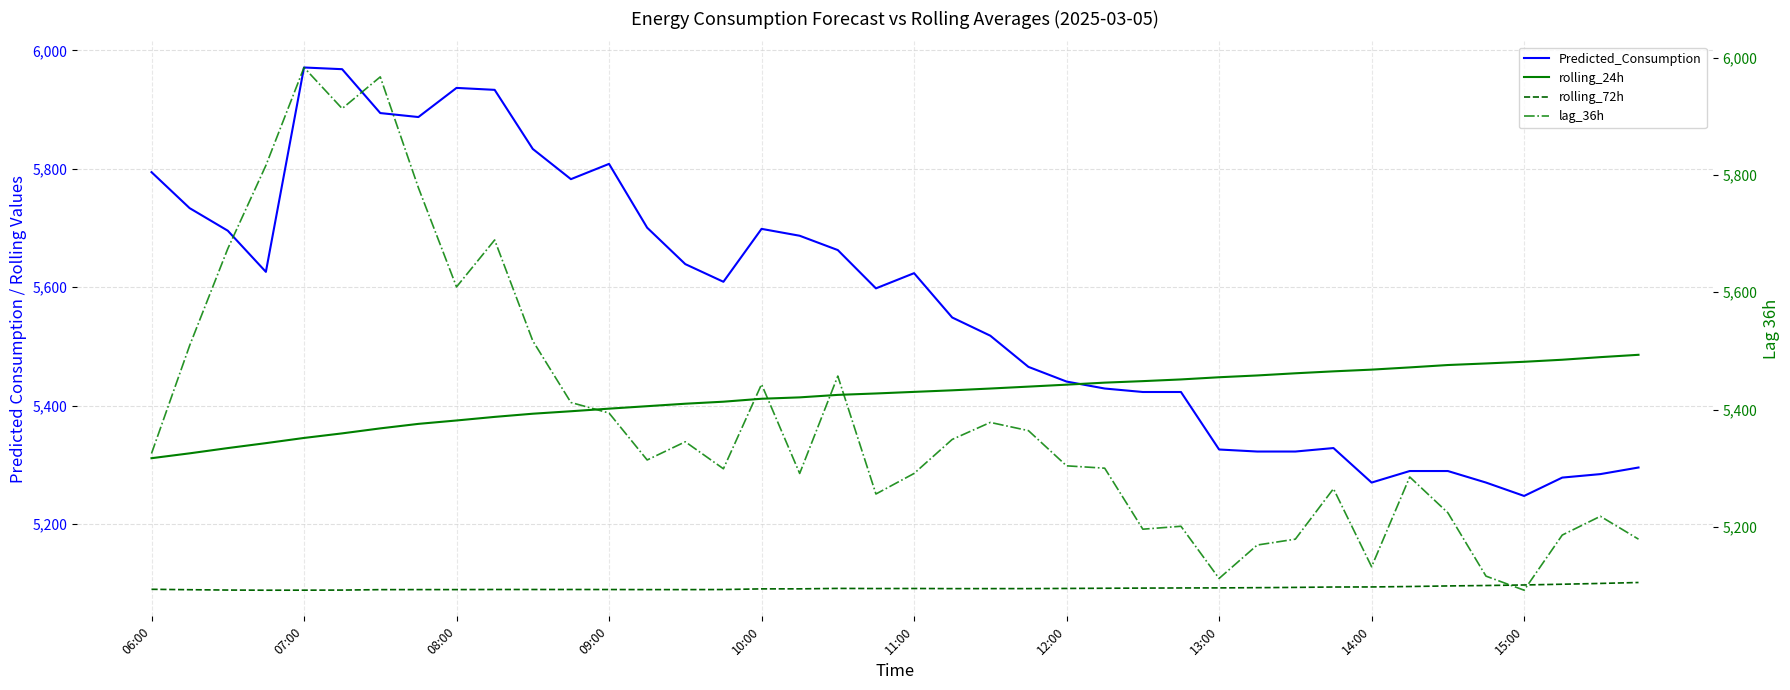

What is the maximum value shown in the chart?

5983.0